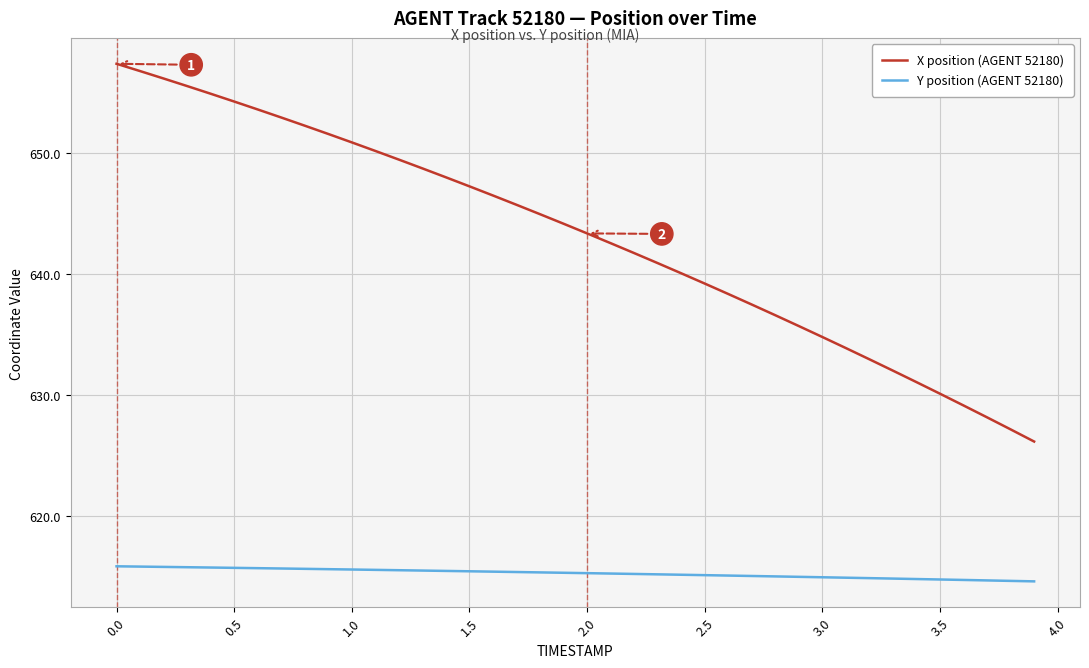

Is this an area chart (filled region under the line)?

No